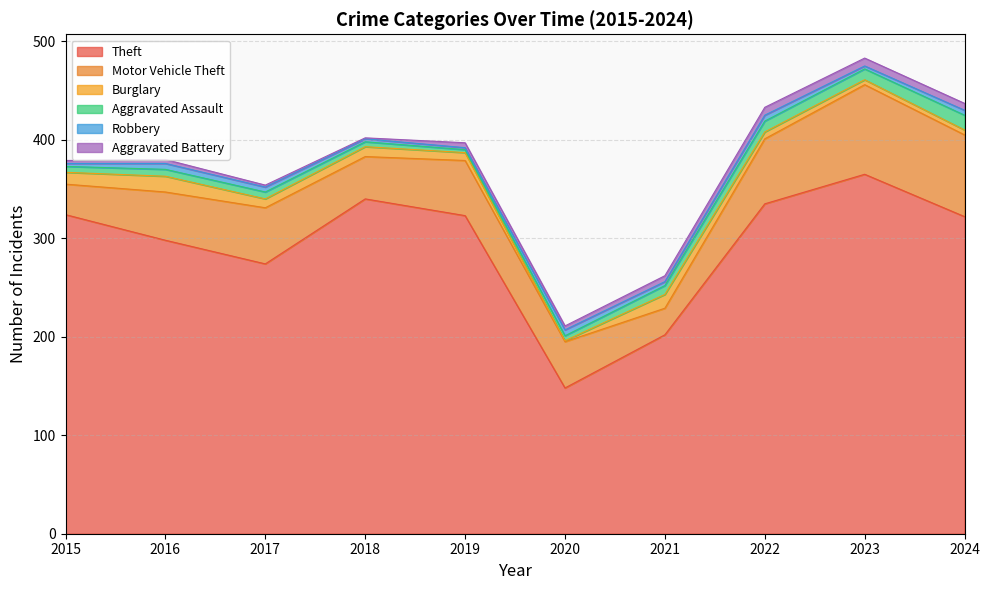

Which series changed the most between 2016 and 2023?

Theft